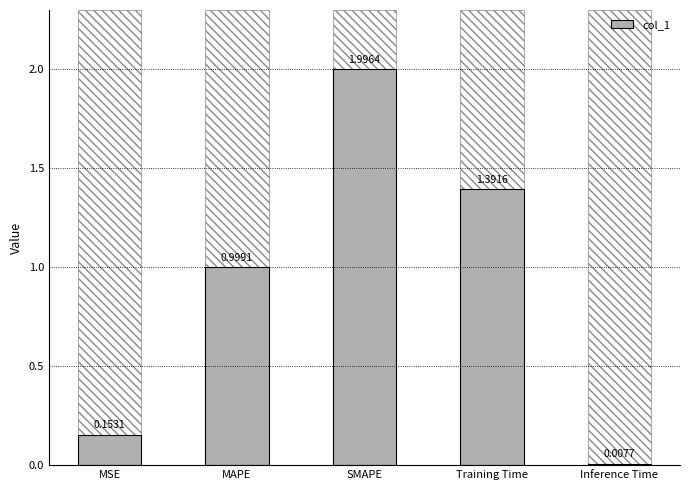

How many bars are there in total?

5